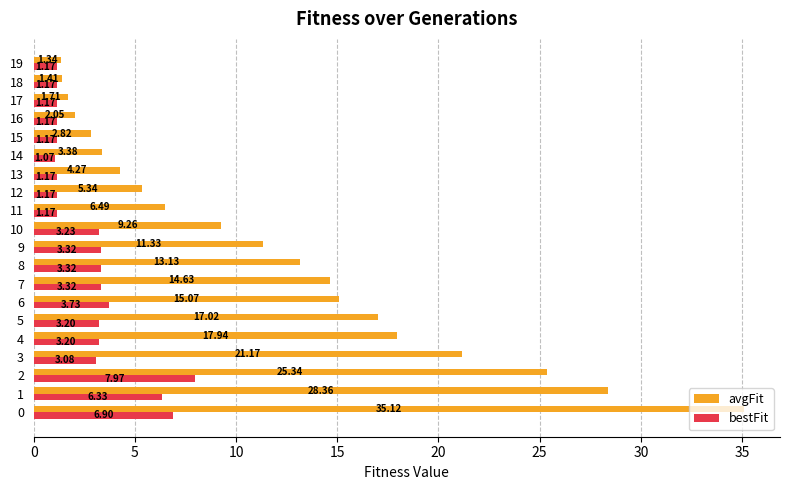

How many categories are shown in the chart?

20